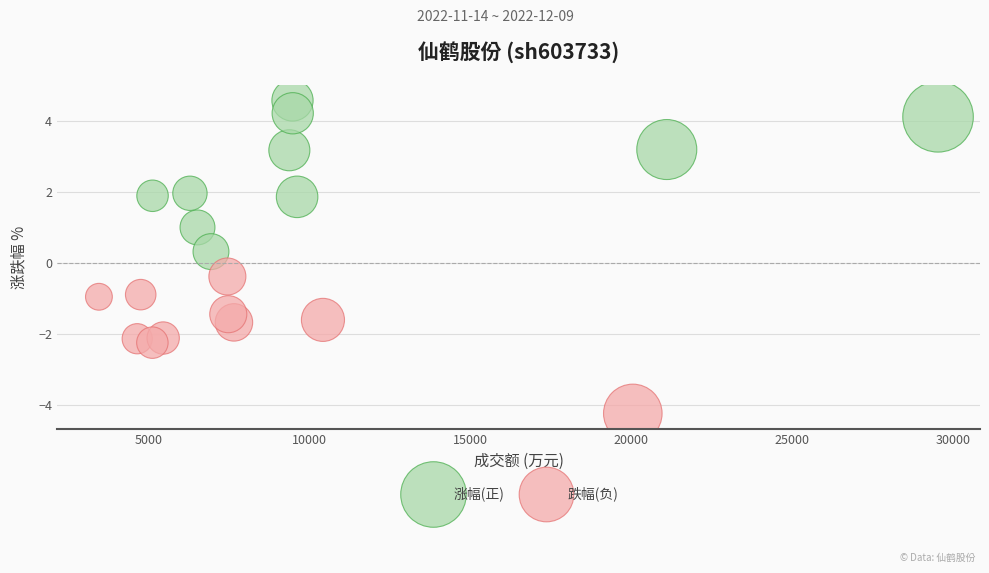

Which series has the widest spread of Y values?

涨幅(正)